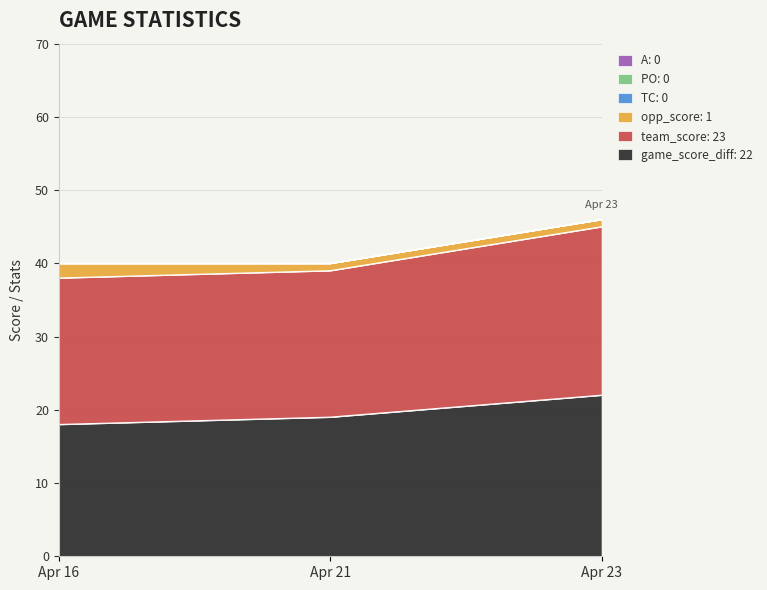

The value of TC at Apr 21 is 0. True or false?

True